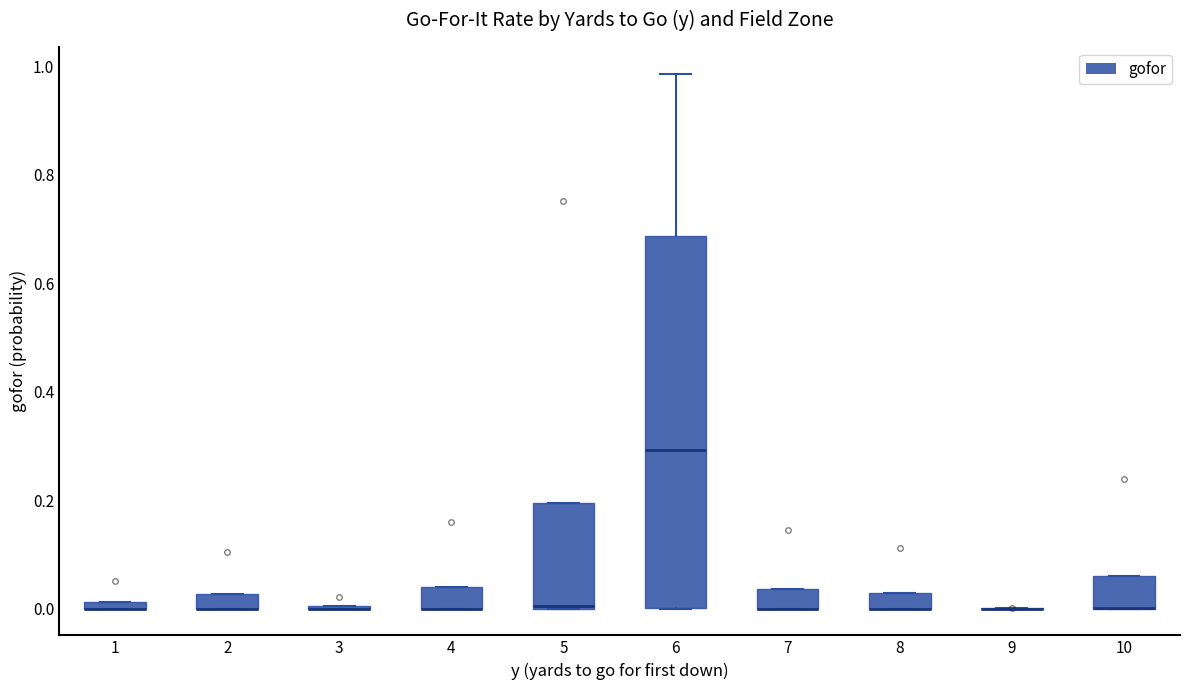

Which box is the tallest, from its lower edge to its upper edge?

6